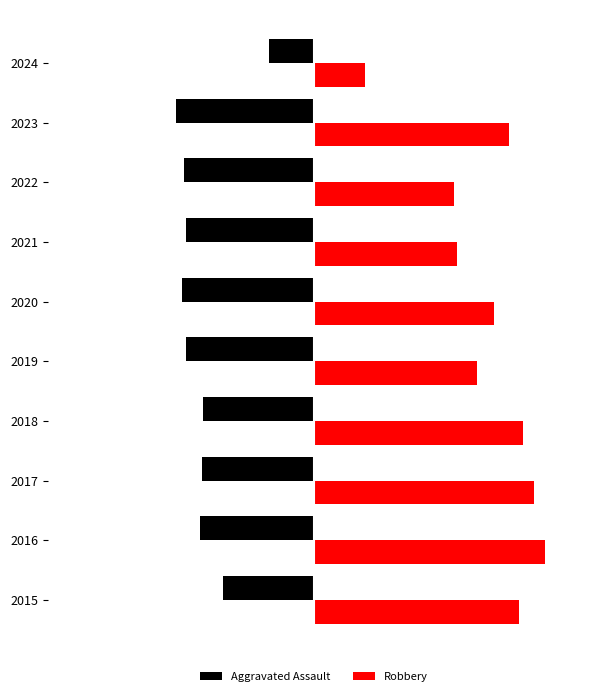

Reading right to left, list all the values displayed in this chart.

Aggravated Assault: -159	-488	-458	-452	-466	-452	-392	-396	-402	-323
Robbery: 180	690	495	506	637	577	741	780	819	726